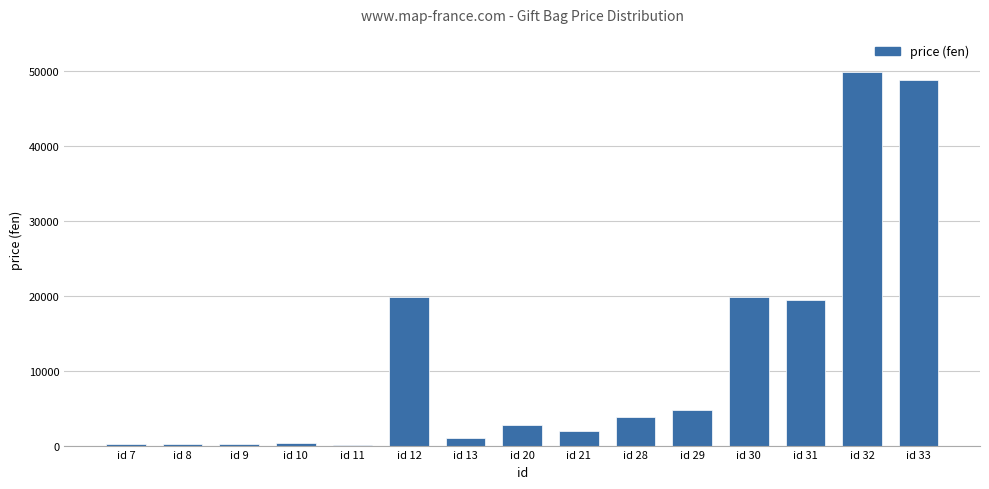

What is the sum of all values?

173400